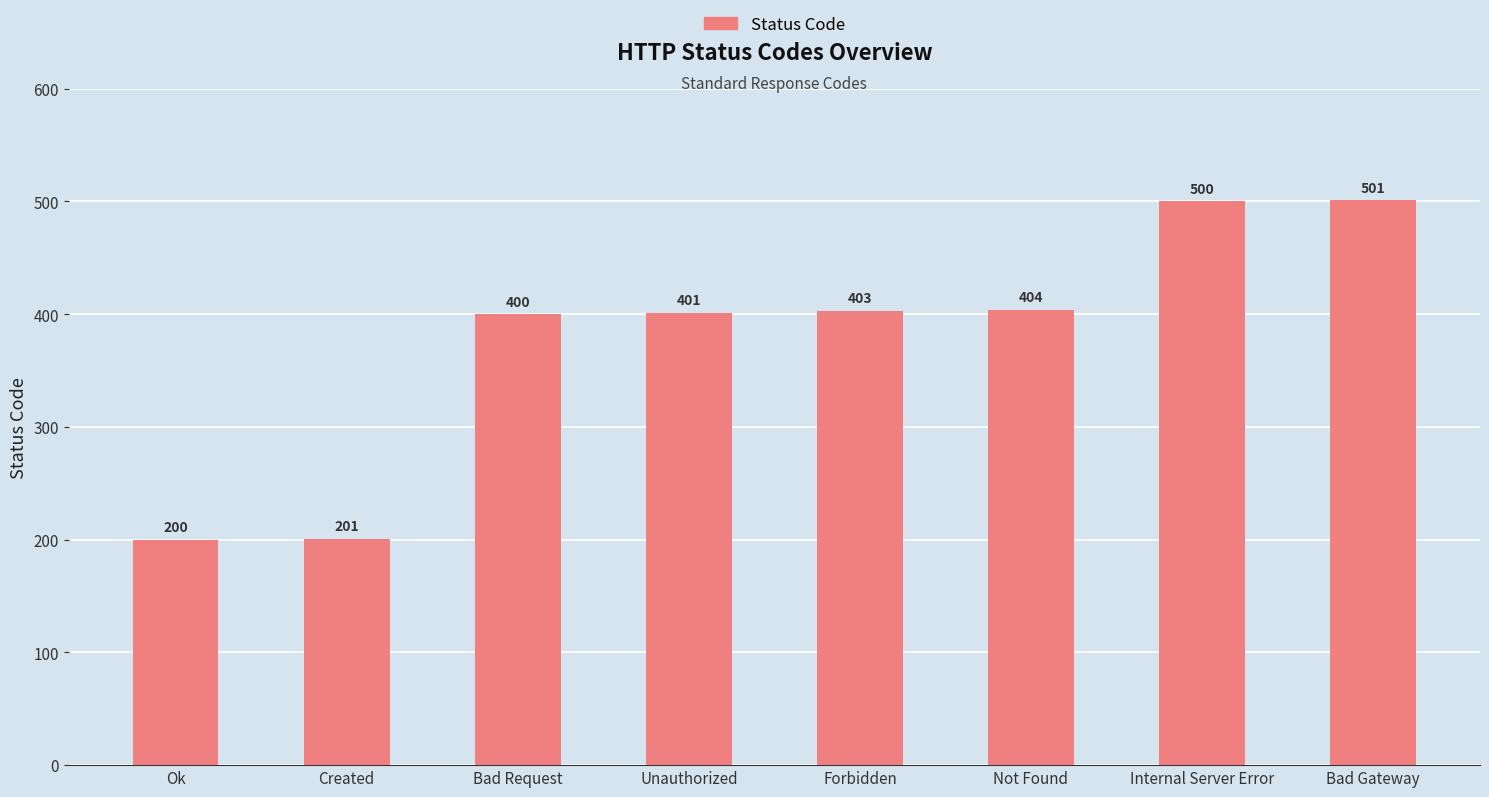

Are the bars grouped side by side (vs. stacked)?

No